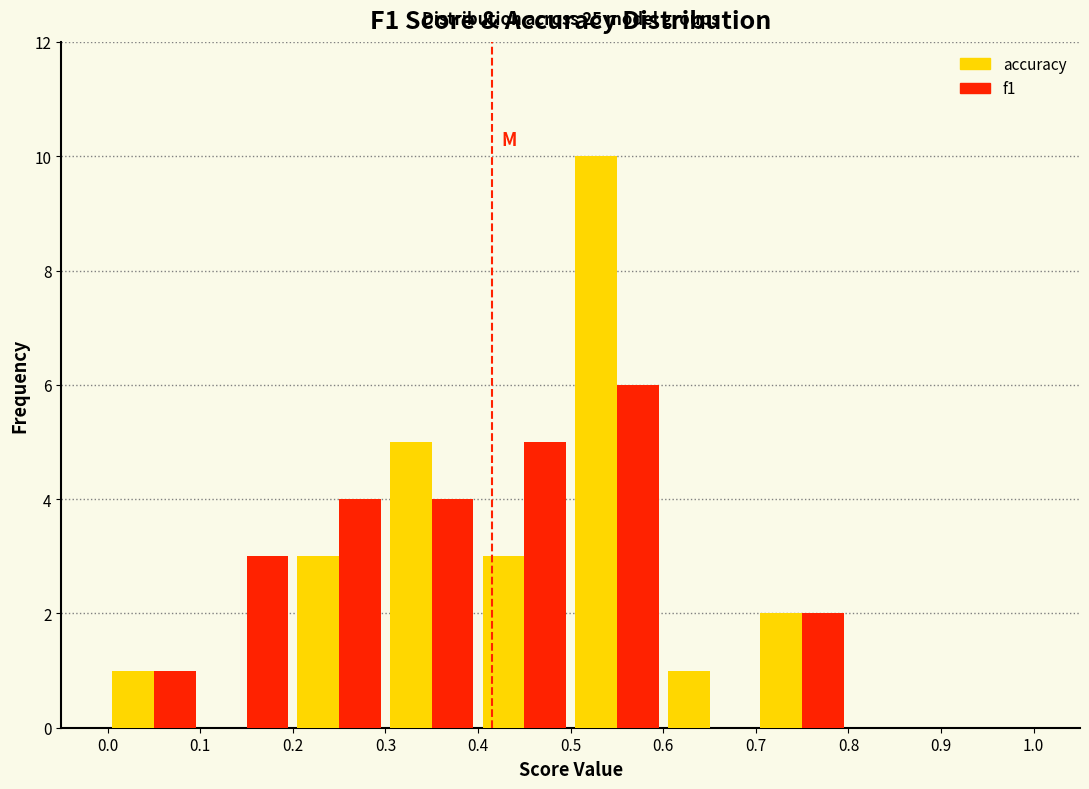

In the f1 series, which range on the x-axis has the tallest bar?

0.5 to 0.6